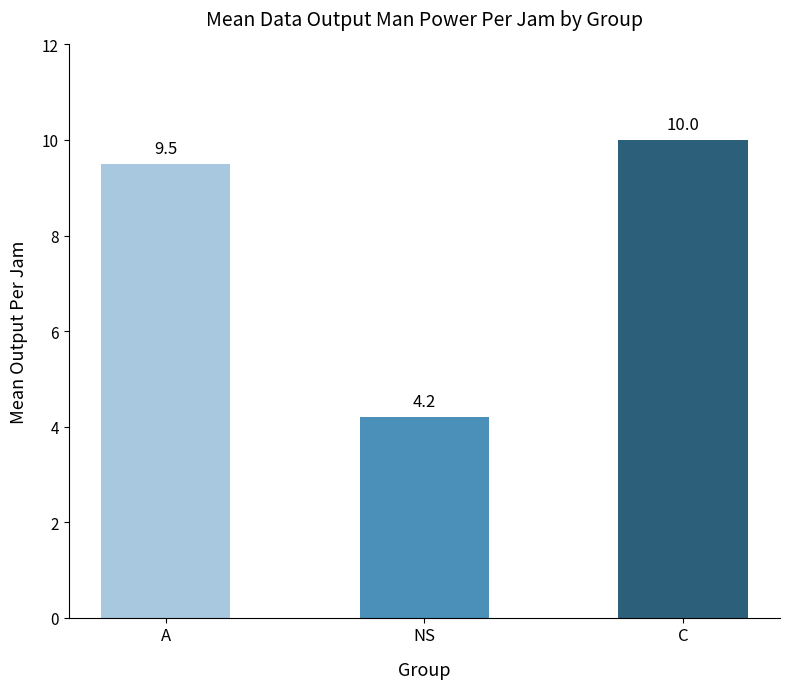

What position from the right is NS?

2